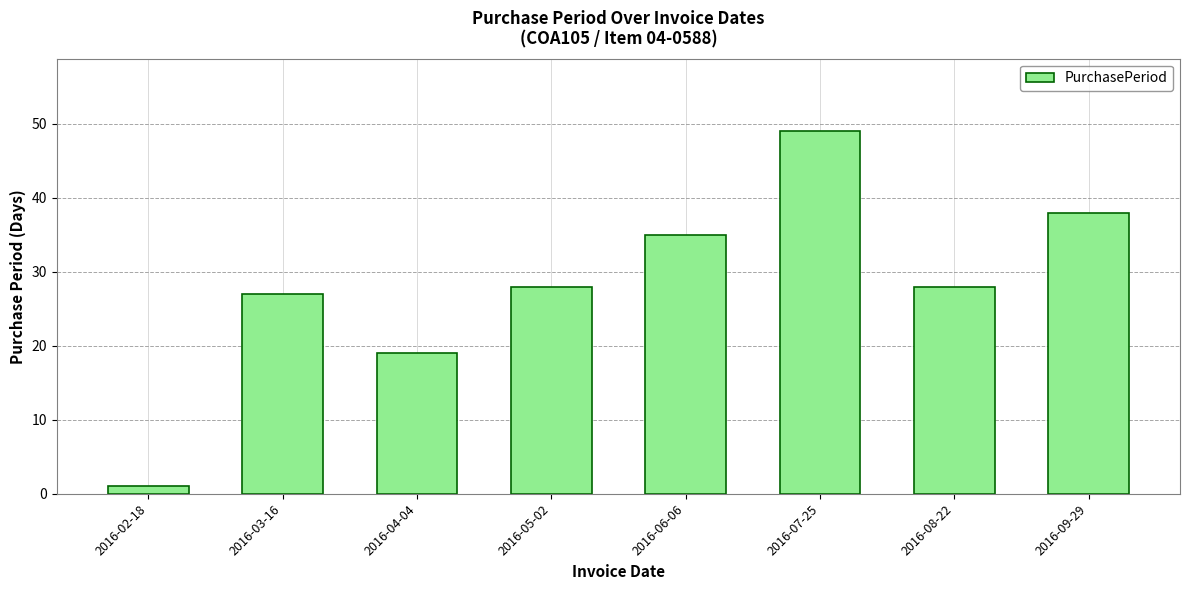

What position from the right is 2016-04-04?

6